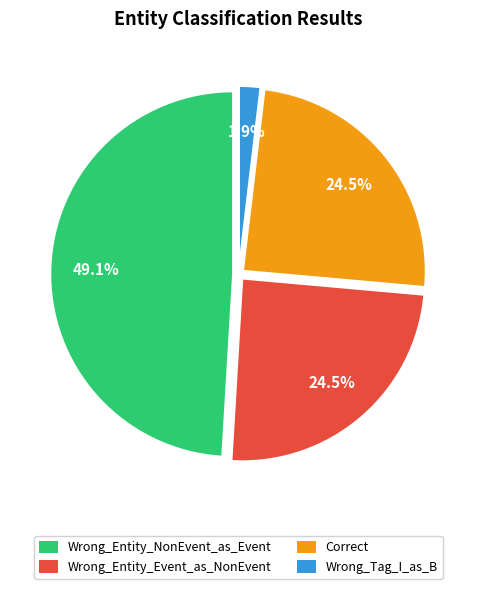

Is there any slice that represents more than half of the pie?

No